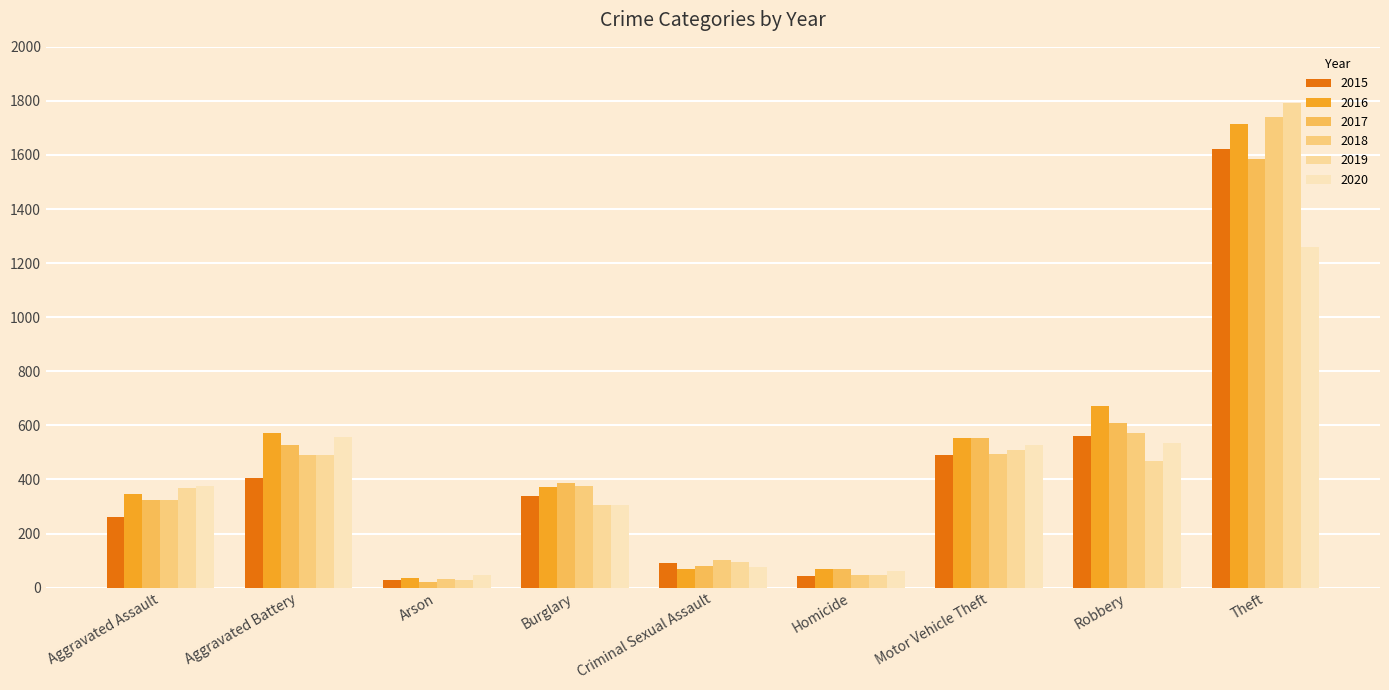

What is the label of the 5th bar from the right?

Criminal Sexual Assault